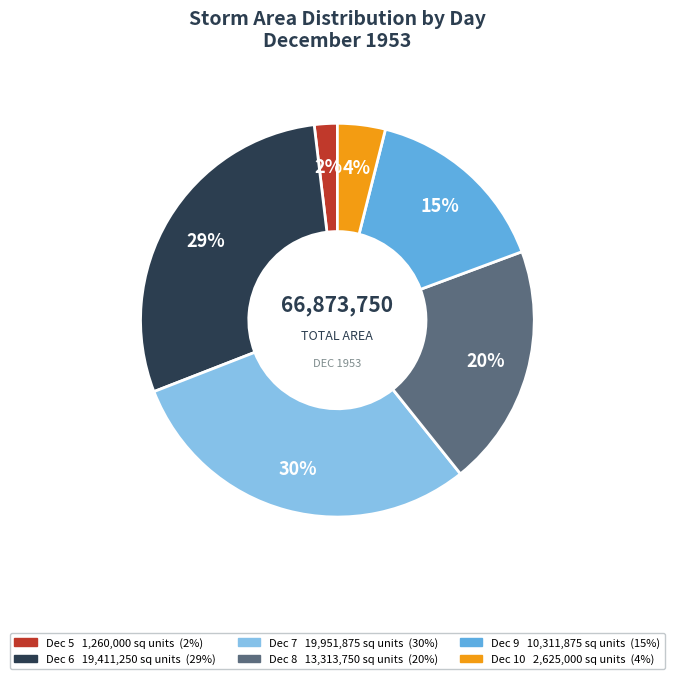

To the nearest percent, what is the difference between the largest and smallest slice percentages?

28%